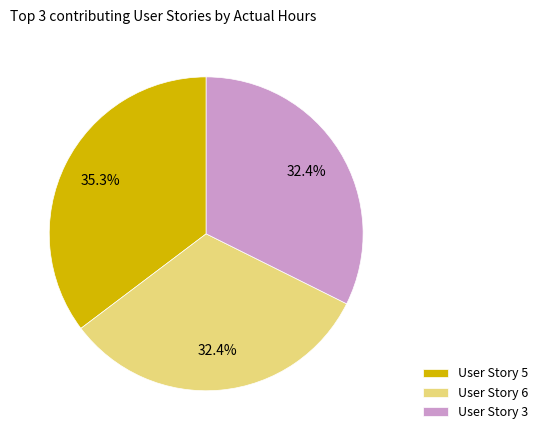

Is there a majority slice in this chart?

No